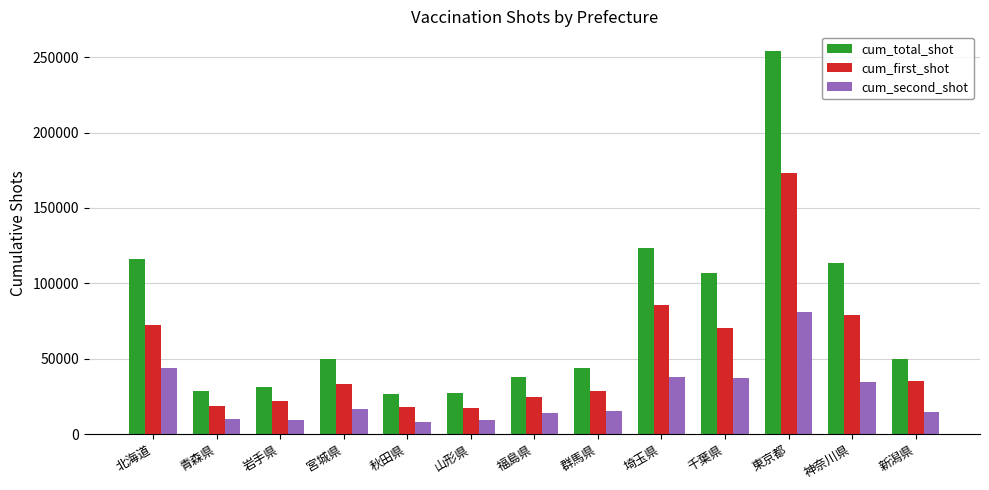

Which label corresponds to the largest value in the chart?

東京都